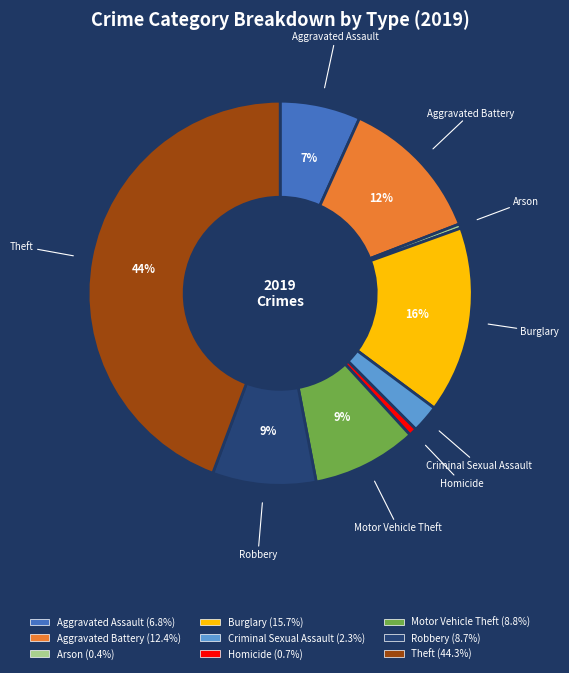

Approximately how many times larger is the value at Burglary compared to Arson?

43.1